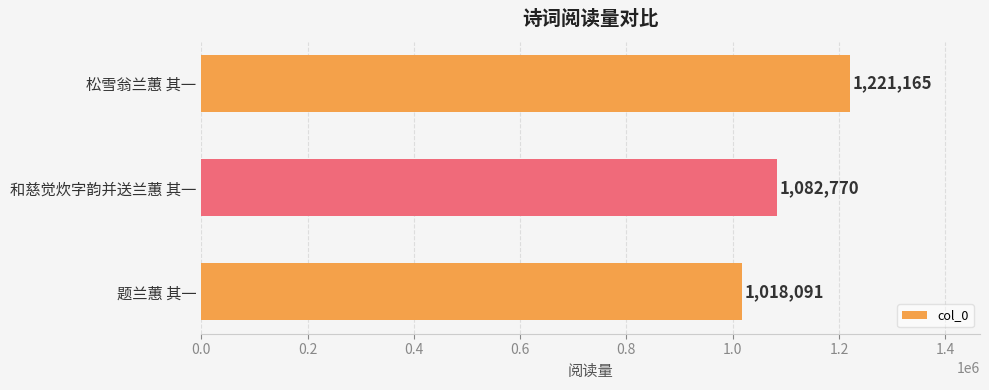

Does the chart contain stacked bars?

No